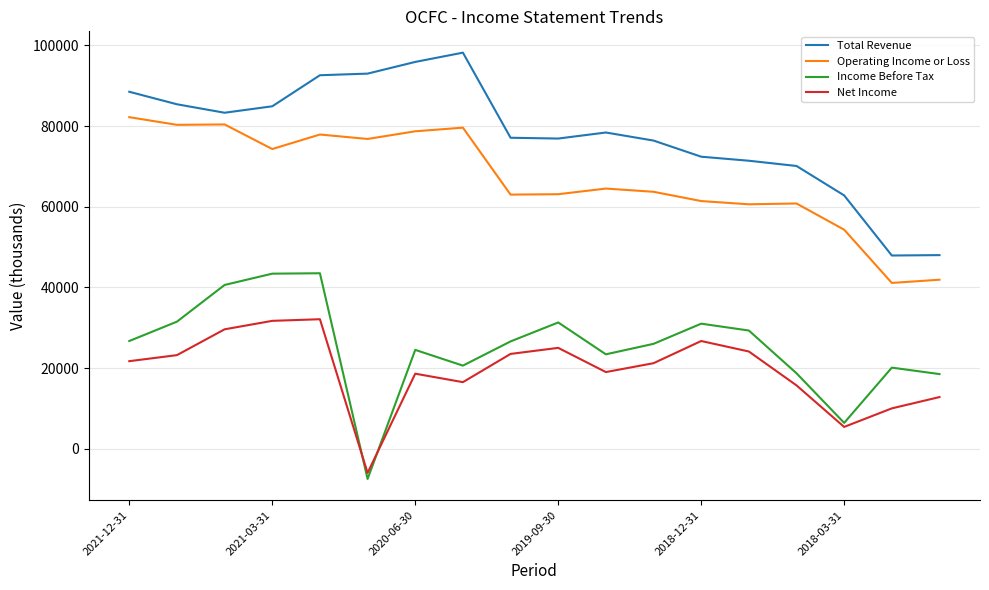

List the series in order of their peak value, highest first.

Total Revenue, Operating Income or Loss, Income Before Tax, Net Income